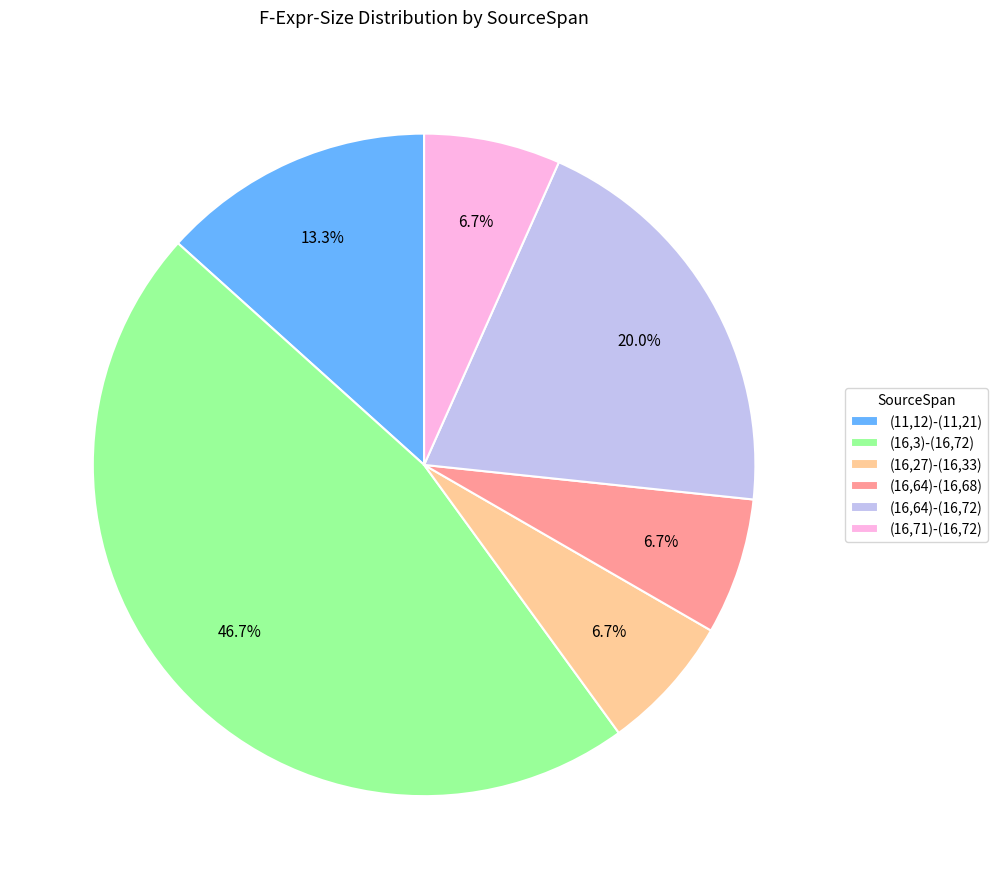

Which slice is the largest?

(16,3)-(16,72)